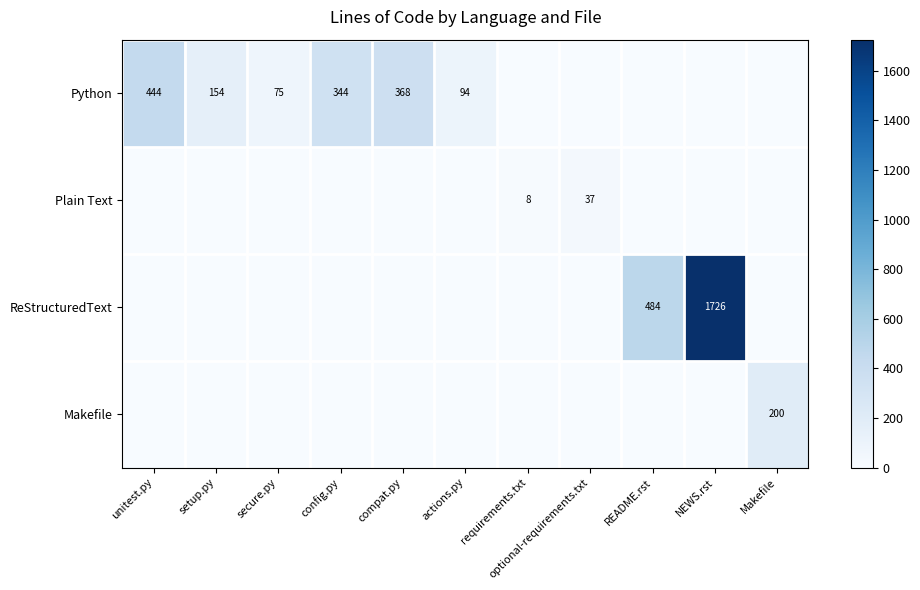

Which series changed the most between compat.py and optional-requirements.txt?

Python